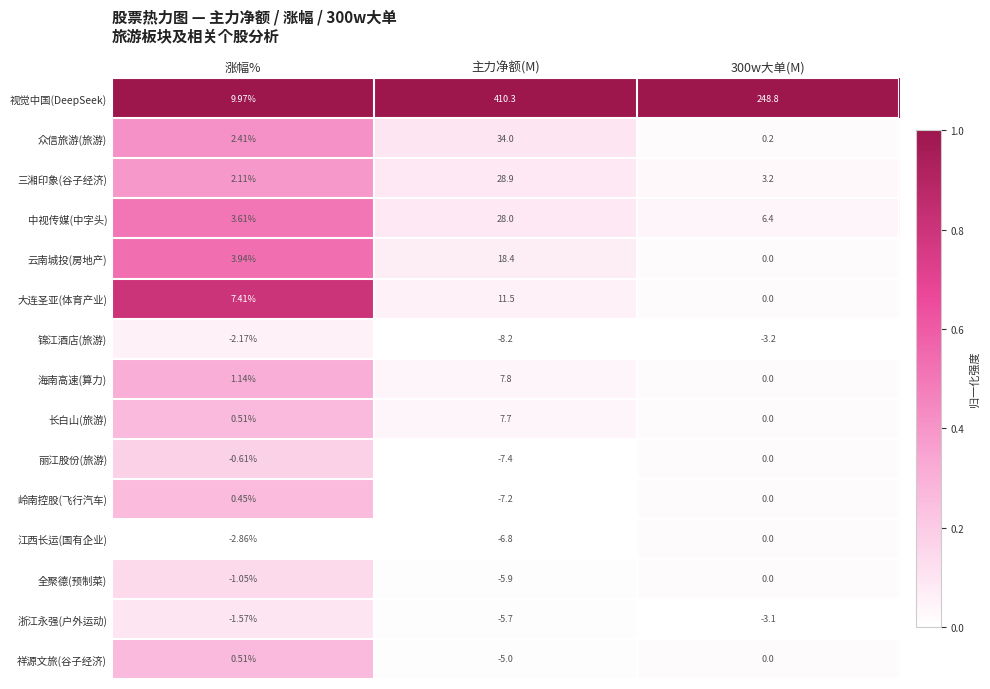

Which series changed the most between 主力净额(M) and 300w大单(M)?

视觉中国(DeepSeek)